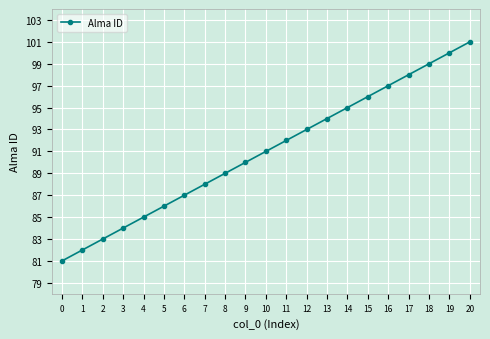

Approximately how many times larger is the value at 12 compared to 9?

1.0